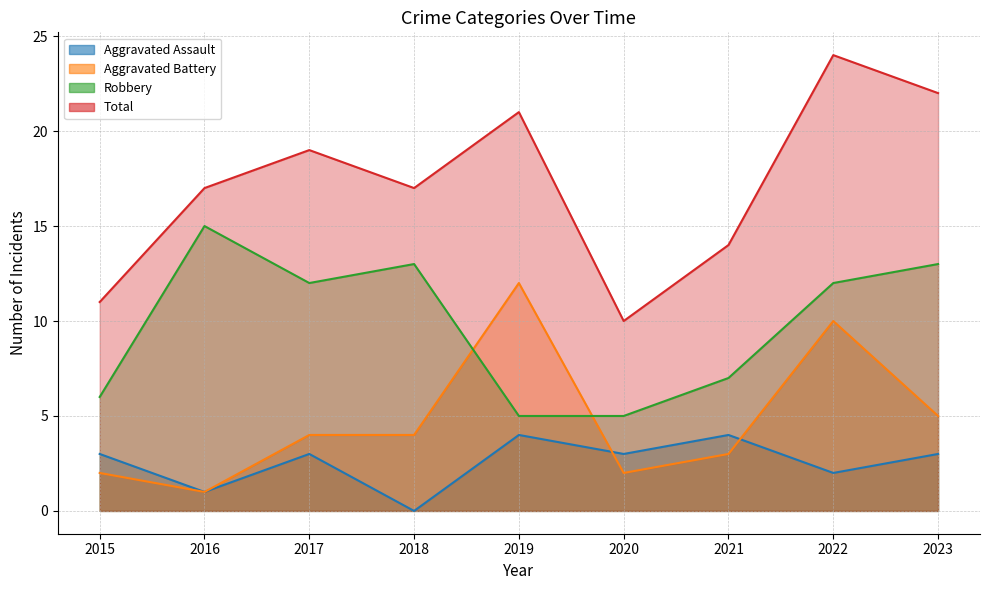

Rank the categories by Total value from lowest to highest.

2020, 2015, 2021, 2016, 2018, 2017, 2019, 2023, 2022